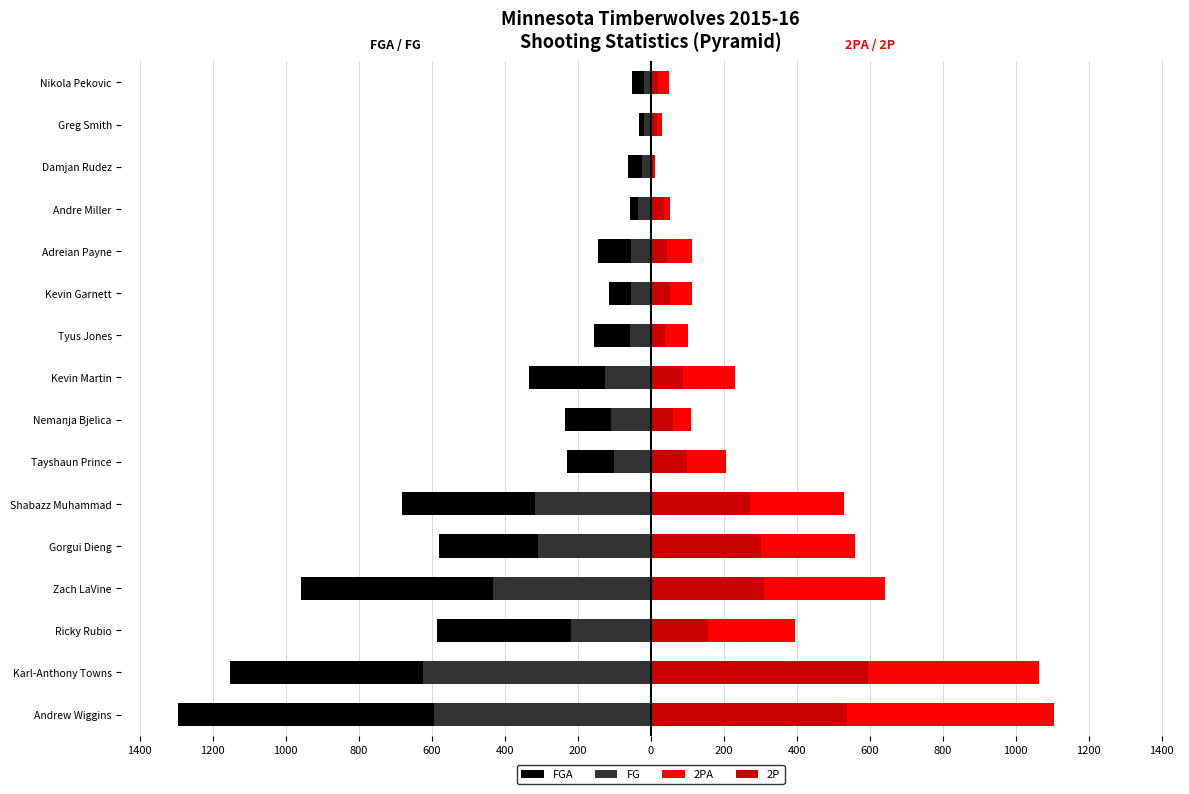

How many groups of bars are there?

16